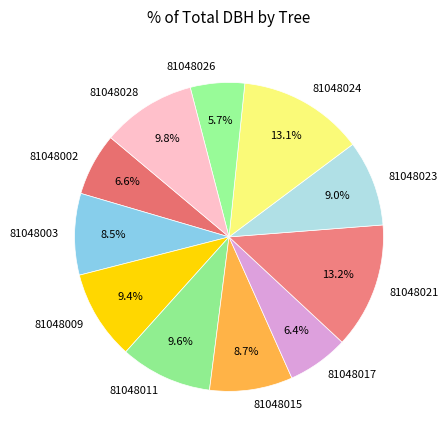

Is there a majority slice in this chart?

No